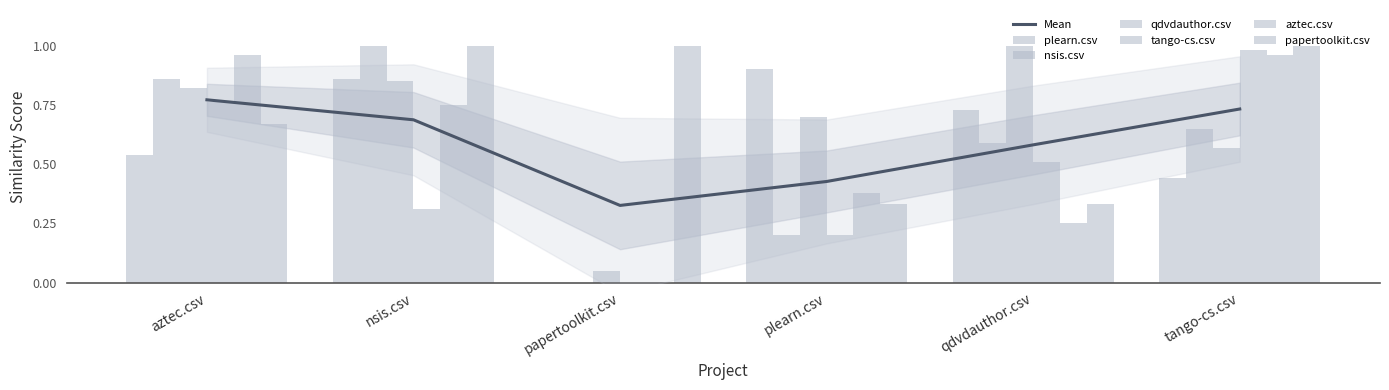

What is the sum of all qdvdauthor.csv values?

4.0